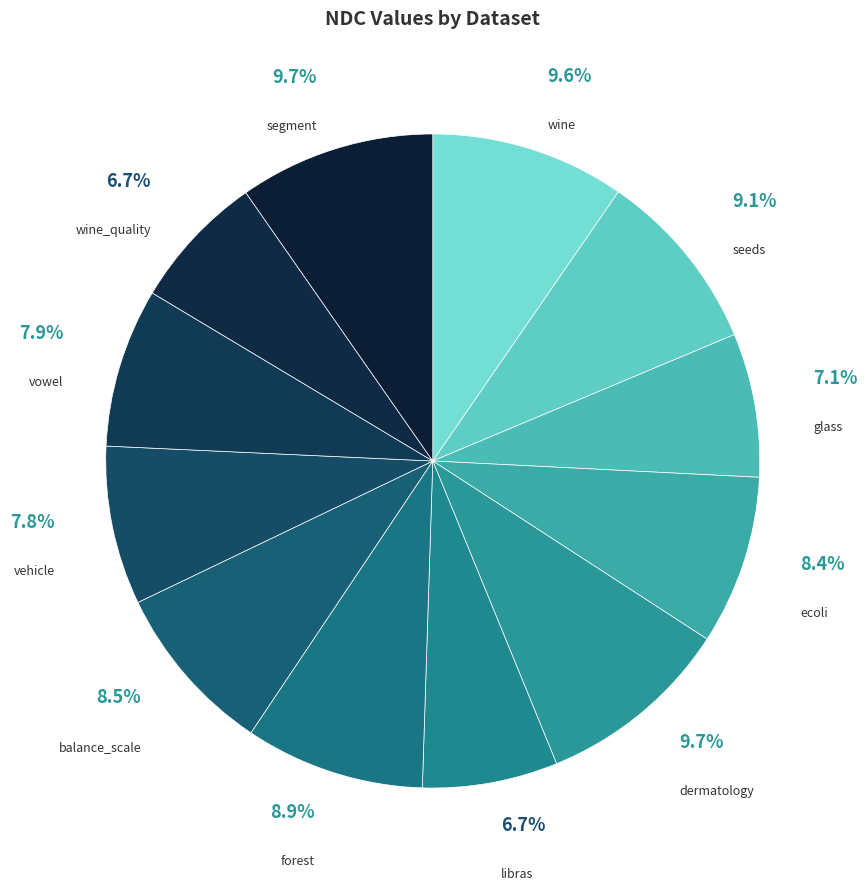

Does any single category account for the majority?

No